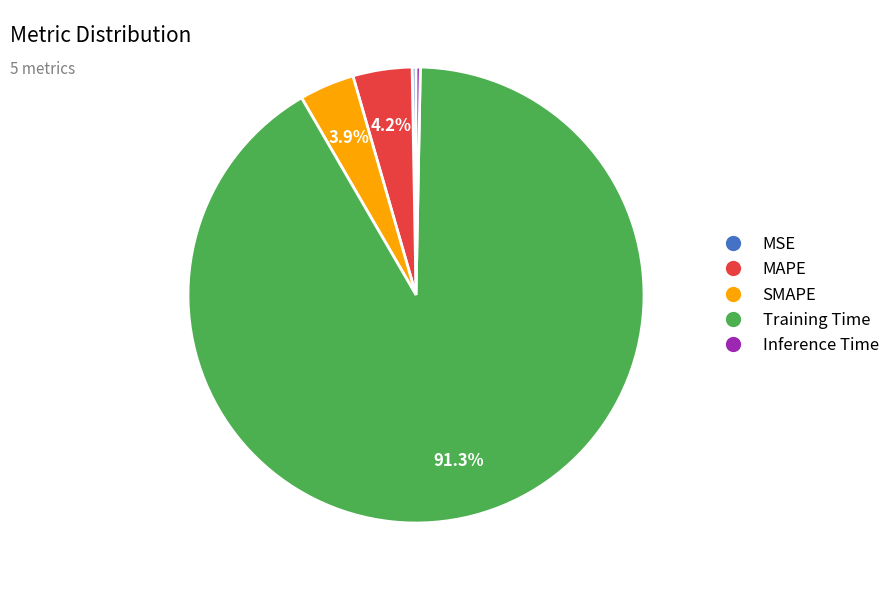

True or false: Training Time accounts for 91% of the total.

True